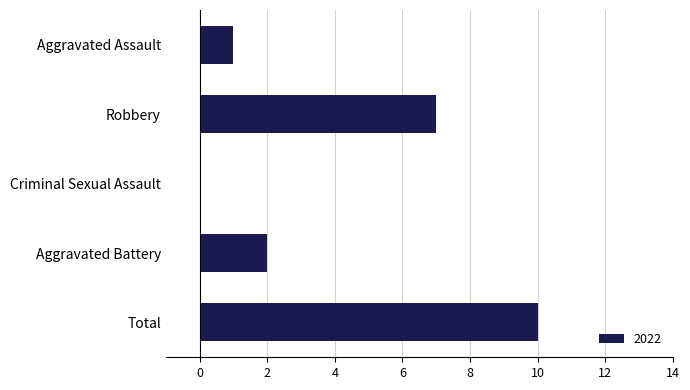

What is the change in value from Aggravated Battery to Robbery?

+5